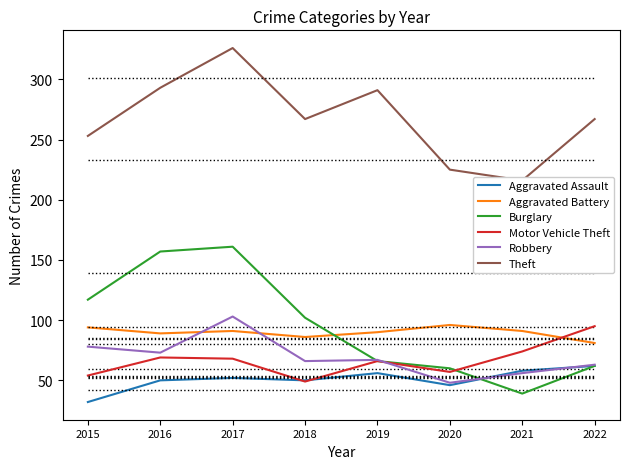

What is the difference between the maximum and minimum values in the Motor Vehicle Theft series?

46